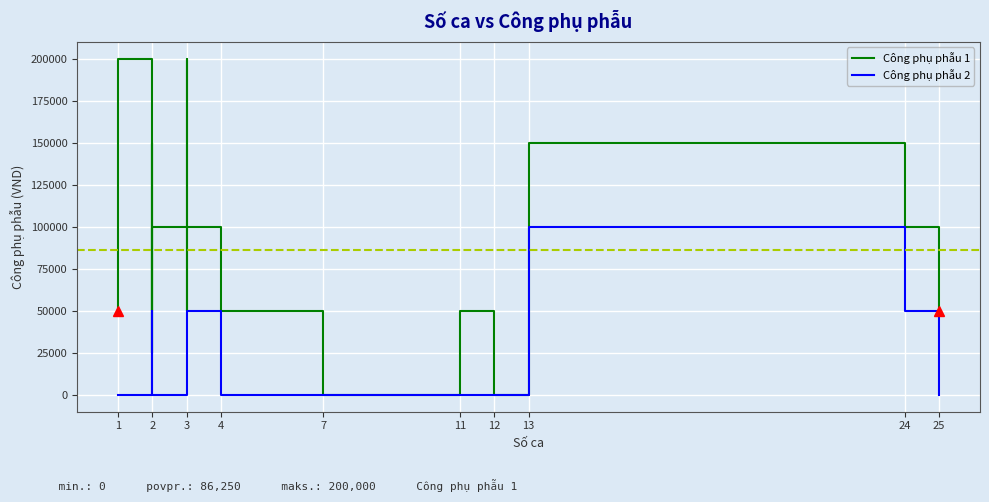

What is the highest value of the Công phụ phẫu 2 series?

100000